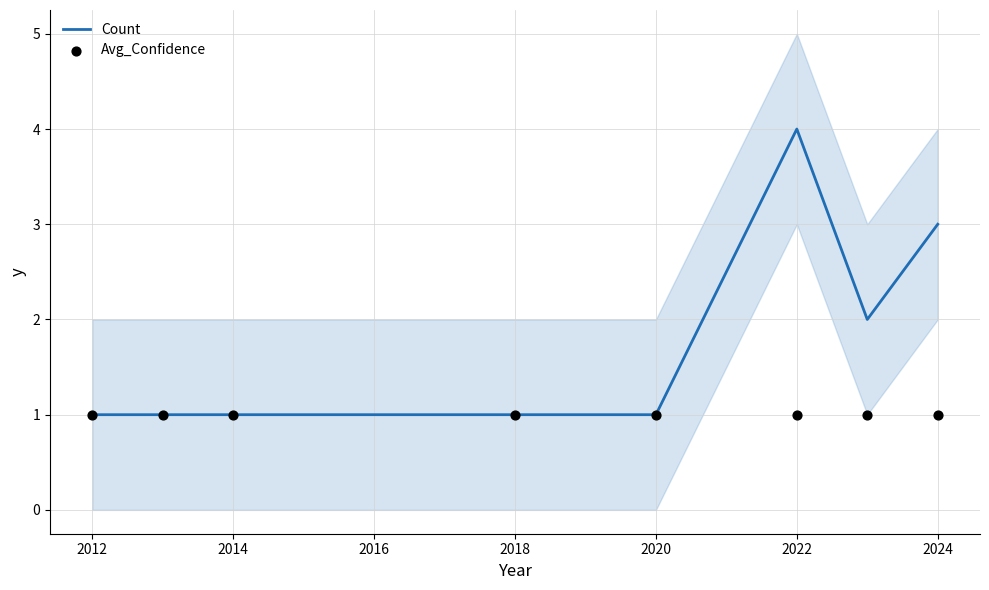

Which series has the largest Y range (max minus min)?

Count